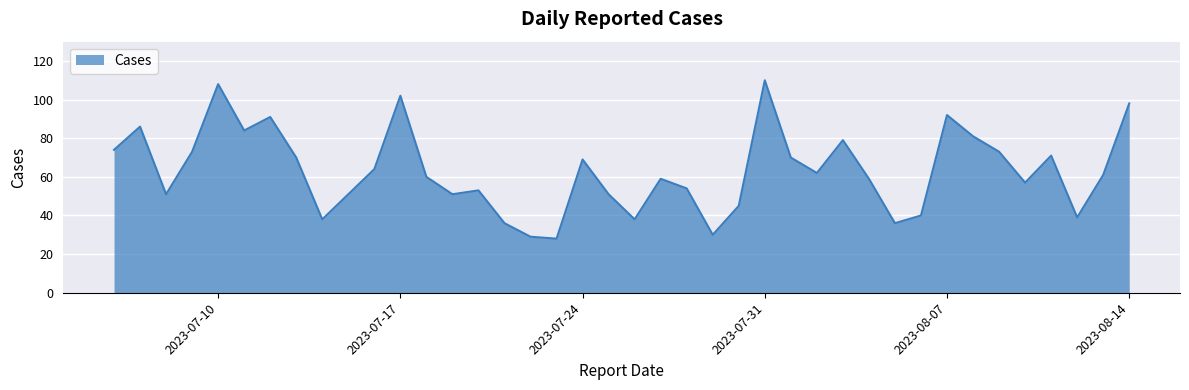

What is the greatest value displayed?

110